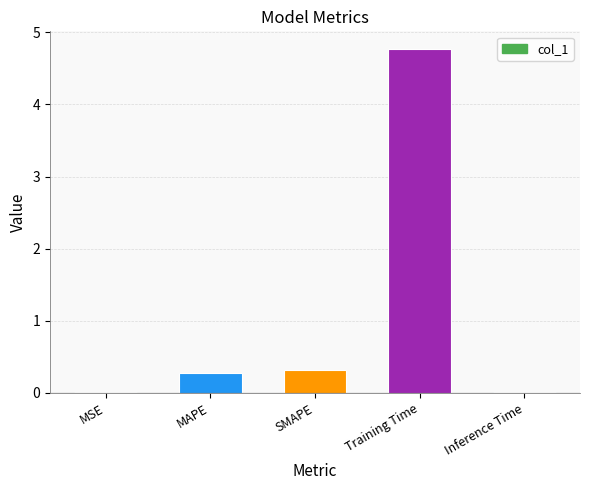

The value at SMAPE is 0.3. True or false?

True